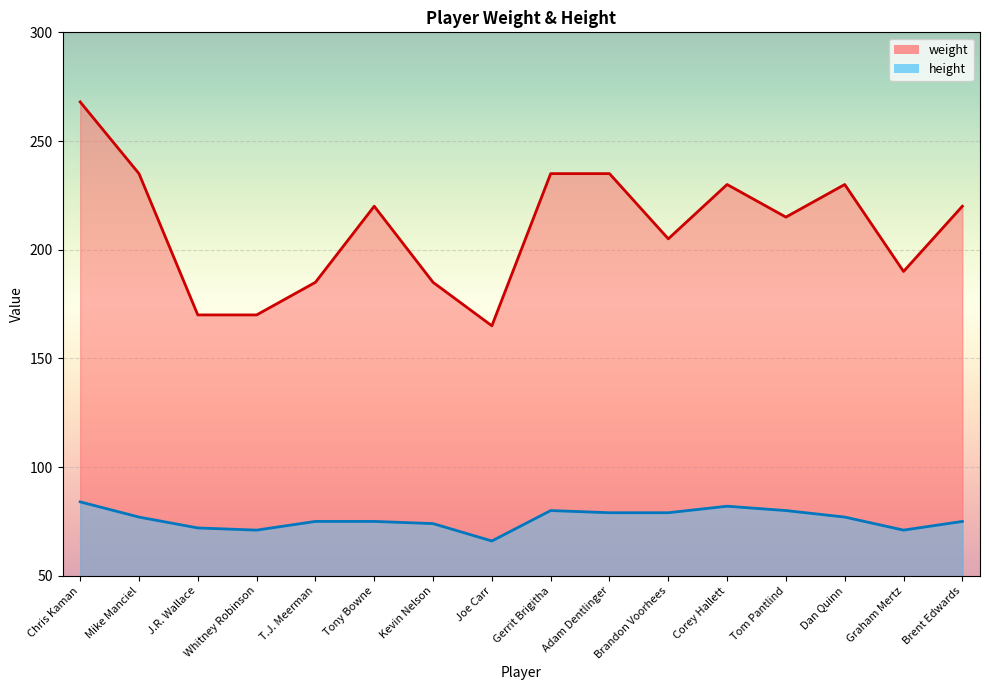

What is the sum of all weight values?

3358